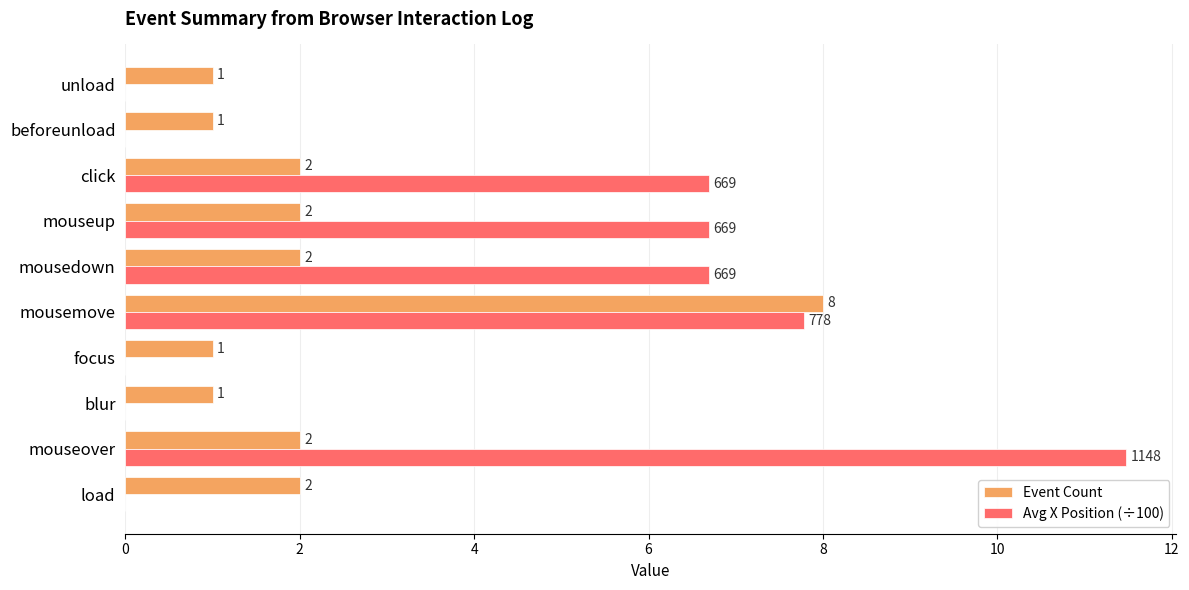

Read the Event Count value at mouseup.

2.0